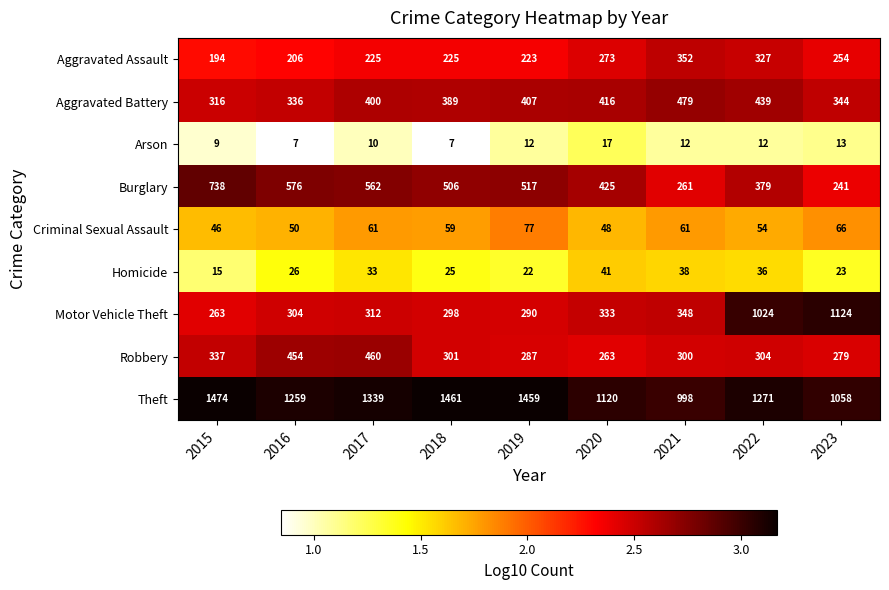

Which series changed the most between 2016 and 2018?

Theft